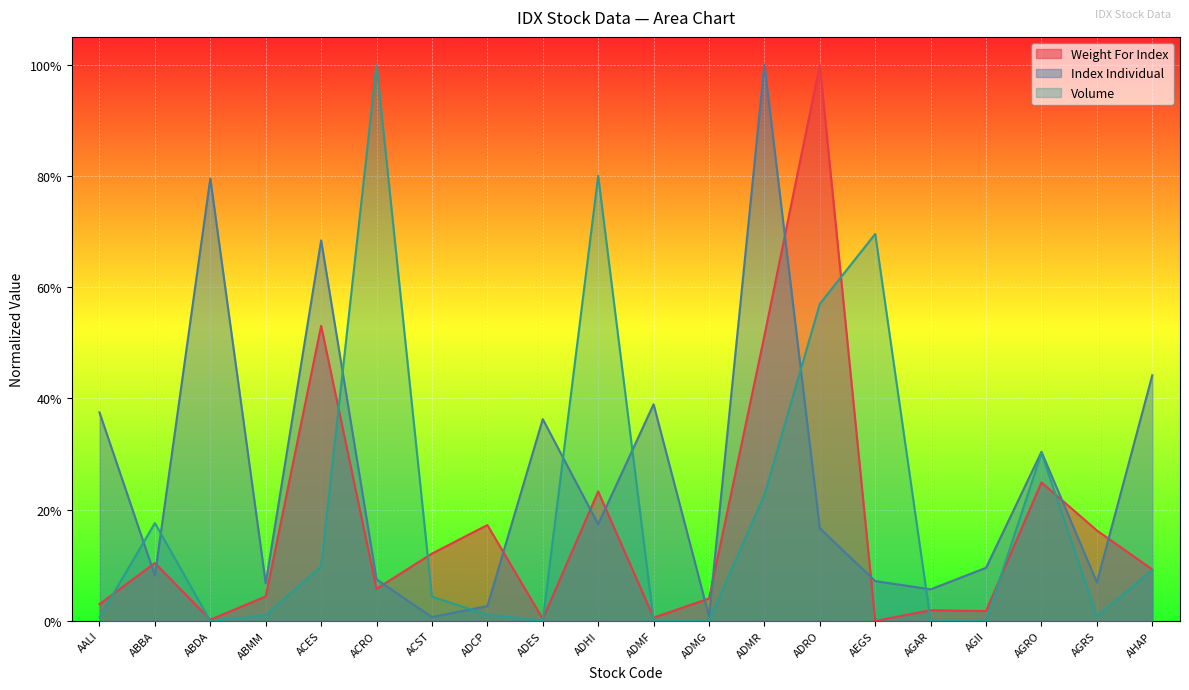

What is the value of the Index Individual point at the 20th from the left?

0.4